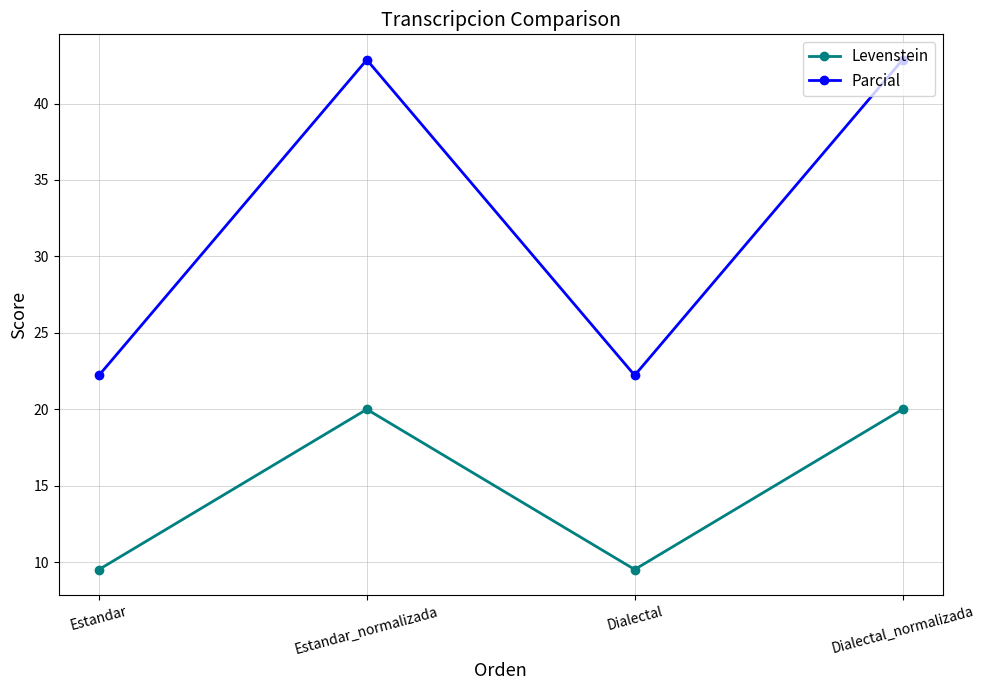

How many data points in Levenstein are above 19?

2